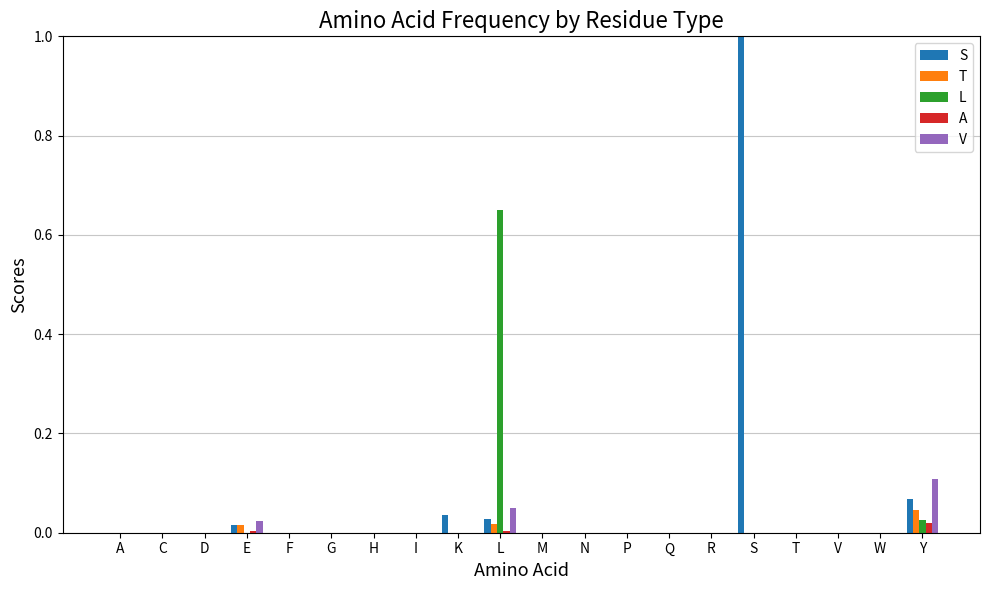

Is the value of A at E greater than the value of L at Y?

No